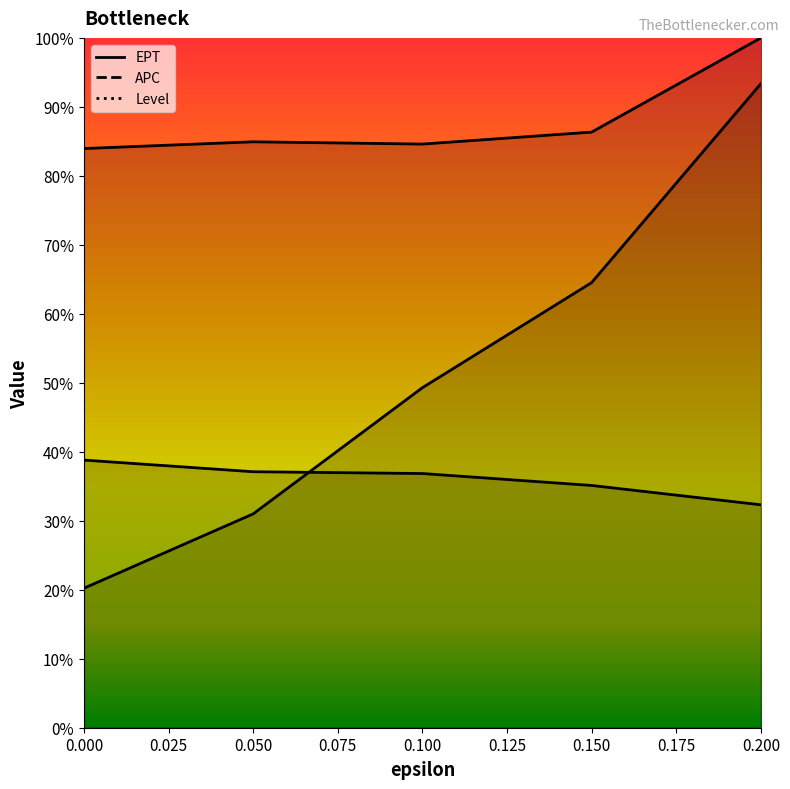

Rank the categories by EPT value from lowest to highest.

0, 0.05, 0.1, 0.15, 0.2